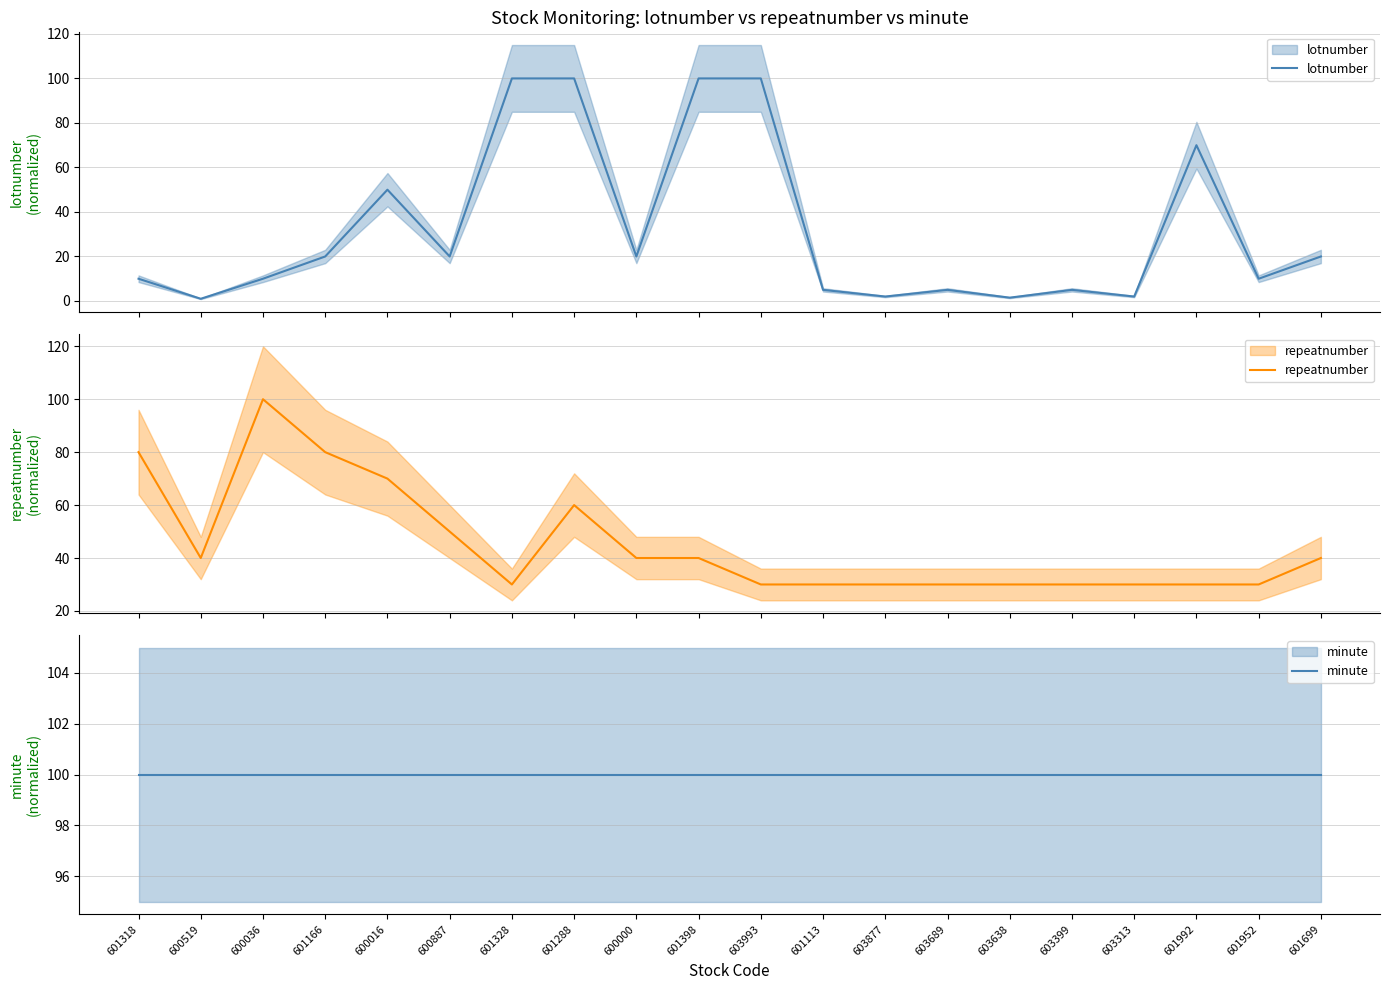

Reading left to right, transcribe all the data shown in this chart.

lotnumber: 601318=10.0	600519=1.0	600036=10.0	601166=20.0	600016=50.0	600887=20.0	601328=100.0	601288=100.0	600000=20.0	601398=100.0	603993=100.0	601113=5.0	603877=2.0	603689=5.0	603638=1.5	603399=5.0	603313=2.0	601992=70.0	601952=10.0	601699=20.0
repeatnumber: 601318=80.0	600519=40.0	600036=100.0	601166=80.0	600016=70.0	600887=50.0	601328=30.0	601288=60.0	600000=40.0	601398=40.0	603993=30.0	601113=30.0	603877=30.0	603689=30.0	603638=30.0	603399=30.0	603313=30.0	601992=30.0	601952=30.0	601699=40.0
minute: 601318=100.0	600519=100.0	600036=100.0	601166=100.0	600016=100.0	600887=100.0	601328=100.0	601288=100.0	600000=100.0	601398=100.0	603993=100.0	601113=100.0	603877=100.0	603689=100.0	603638=100.0	603399=100.0	603313=100.0	601992=100.0	601952=100.0	601699=100.0